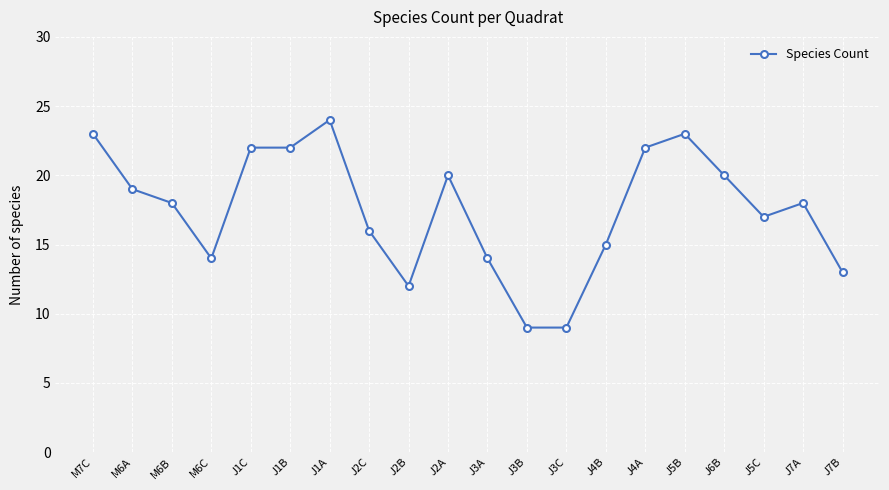

How many lines are shown in the chart?

1